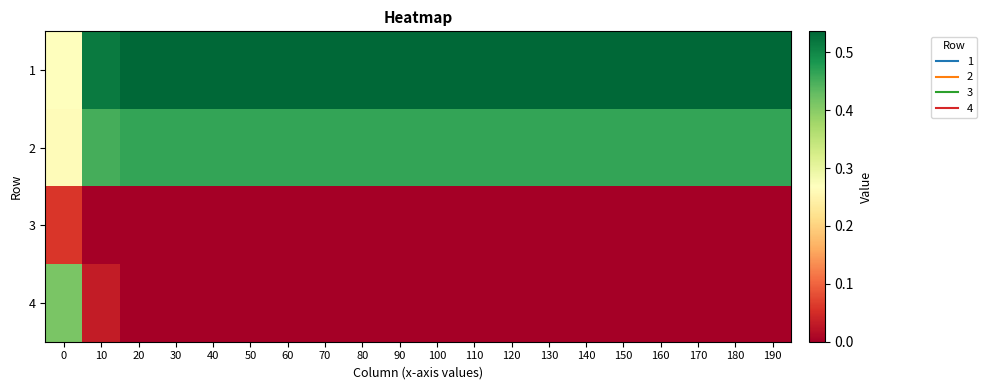

Reading left to right, list all the values displayed in this chart.

1: 0=0.3	10=0.5	20=0.5	30=0.5	40=0.5	50=0.5	60=0.5	70=0.5	80=0.5	90=0.5	100=0.5	110=0.5	120=0.5	130=0.5	140=0.5	150=0.5	160=0.5	170=0.5	180=0.5	190=0.5
2: 0=0.3	10=0.5	20=0.5	30=0.5	40=0.5	50=0.5	60=0.5	70=0.5	80=0.5	90=0.5	100=0.5	110=0.5	120=0.5	130=0.5	140=0.5	150=0.5	160=0.5	170=0.5	180=0.5	190=0.5
3: 0=0.1	10=0.0	20=0.0	30=0.0	40=0.0	50=0.0	60=0.0	70=0.0	80=0.0	90=0.0	100=0.0	110=0.0	120=0.0	130=0.0	140=0.0	150=0.0	160=0.0	170=0.0	180=0.0	190=0.0
4: 0=0.4	10=0.0	20=0.0	30=0.0	40=0.0	50=0.0	60=0.0	70=0.0	80=0.0	90=0.0	100=0.0	110=0.0	120=0.0	130=0.0	140=0.0	150=0.0	160=0.0	170=0.0	180=0.0	190=0.0